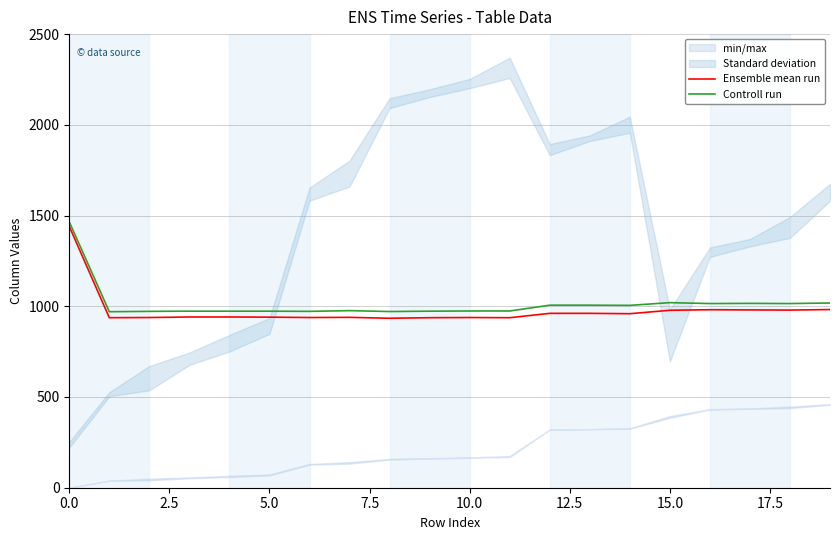

The value of Ensemble mean run at 2.5 is 1336. True or false?

False